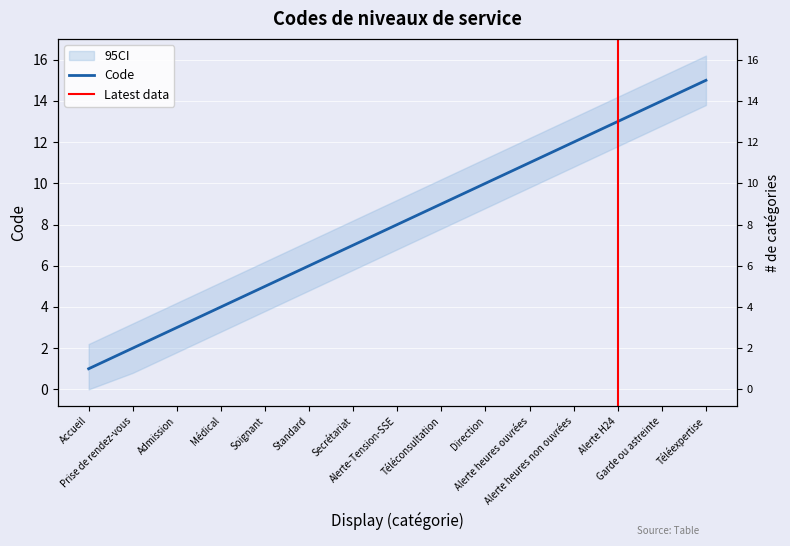

What is the difference between the maximum and minimum values?

14